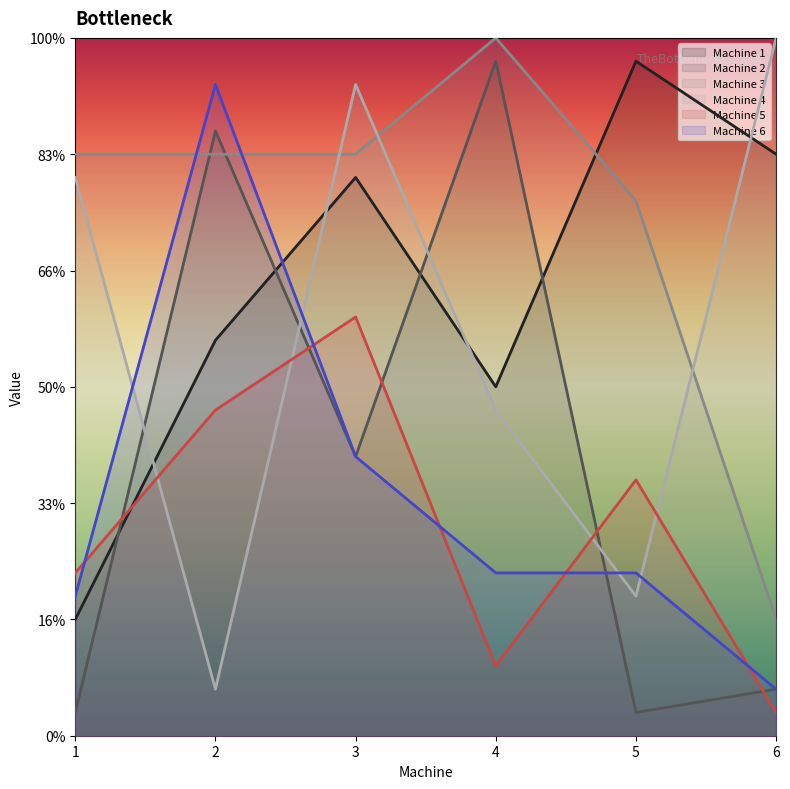

Which category has the lowest value across all series?

1